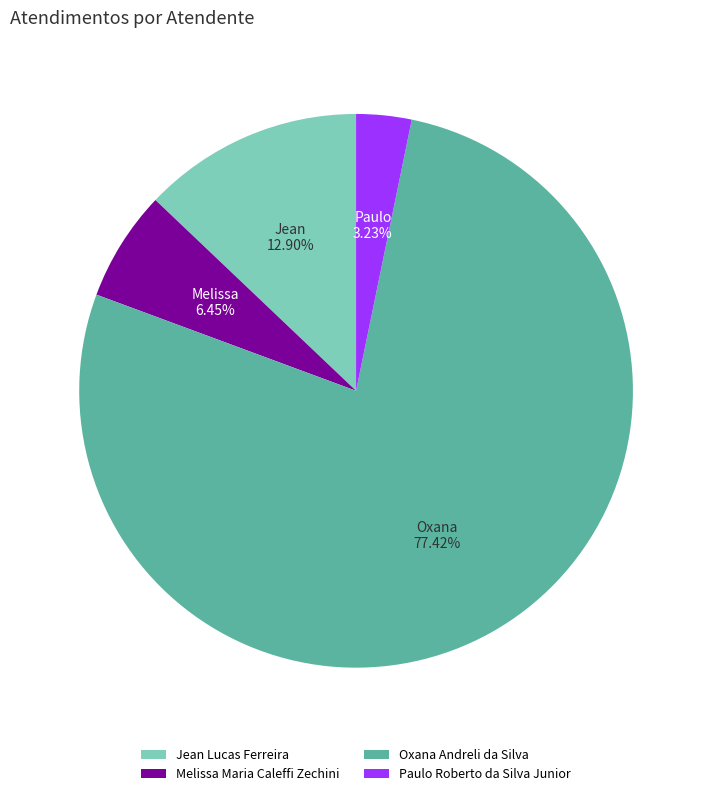

What percentage is the Jean Lucas Ferreira slice, to the nearest percent?

13%